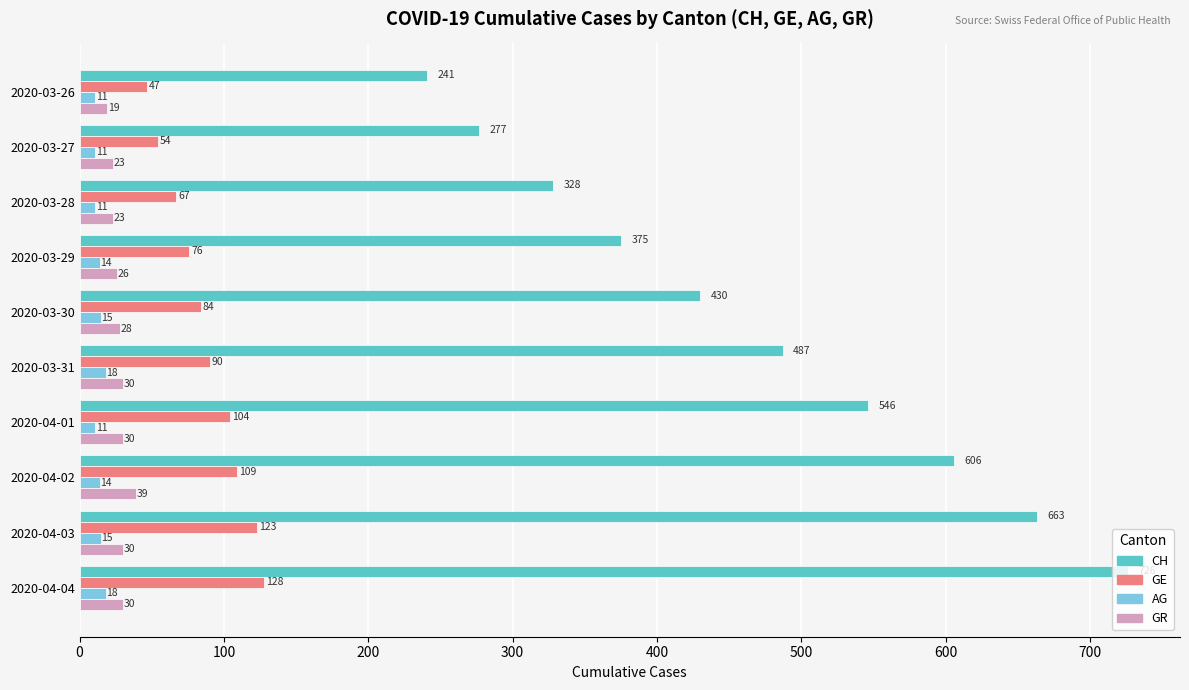

How many data points in GR are less than 30?

5